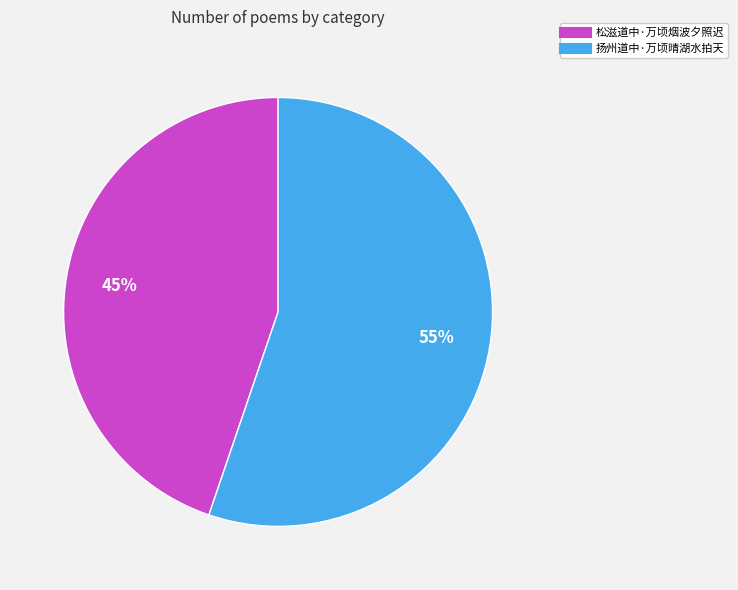

What is the largest slice in the pie chart?

扬州道中·万顷晴湖水拍天